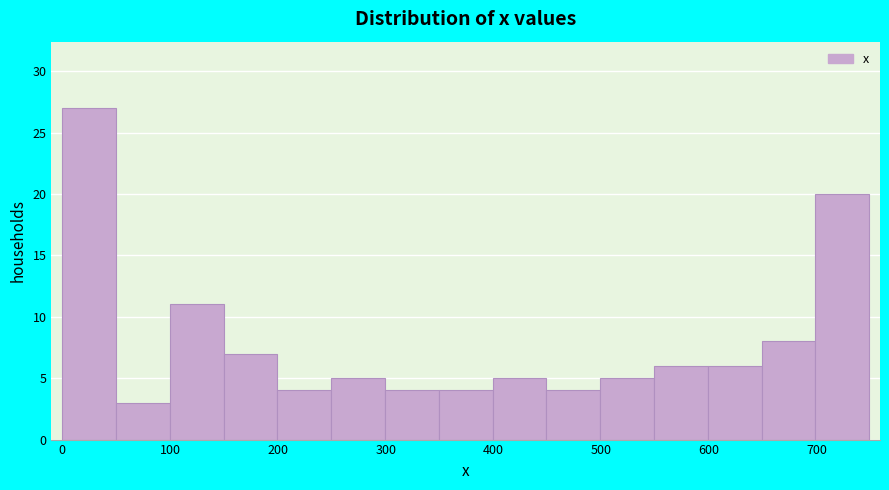

Reading left to right, list every bar in this chart as the range it spans on the x-axis followed by its height. Neither the bar edges nor the heights are printed on the chart, so give them approximately, as read against the axes.

0 to 50: 27
50 to 100: 3
100 to 150: 11
150 to 200: 7
200 to 250: 4
250 to 300: 5
300 to 350: 4
350 to 400: 4
400 to 450: 5
450 to 500: 4
500 to 550: 5
550 to 600: 6
600 to 650: 6
650 to 700: 8
700 to 750: 20